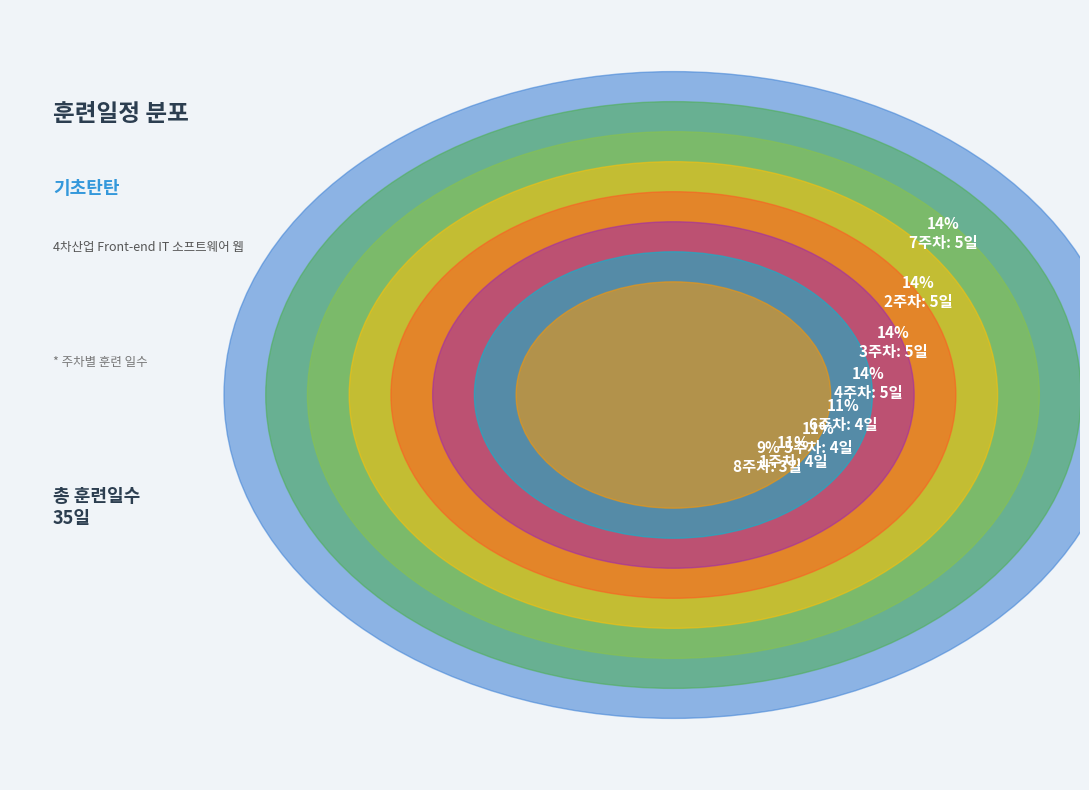

What percentage is the 4주차 slice, to the nearest percent?

14%